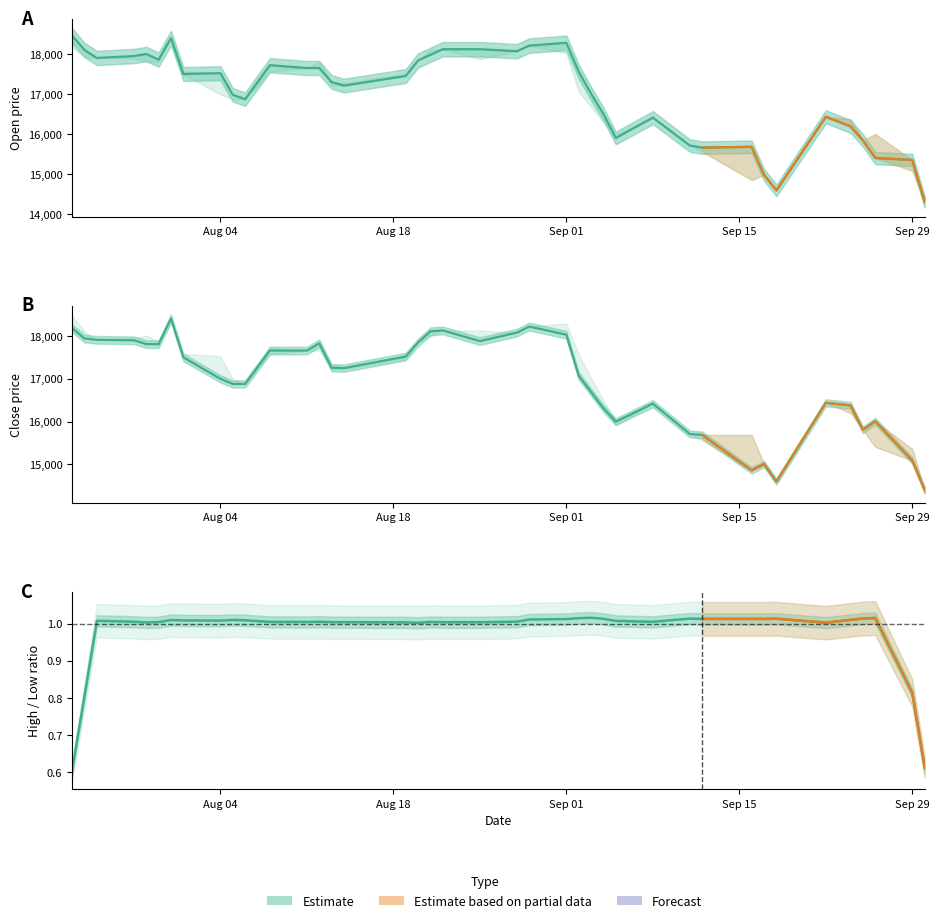

Is it true that Hight equals 17000 at Aug 04?

True